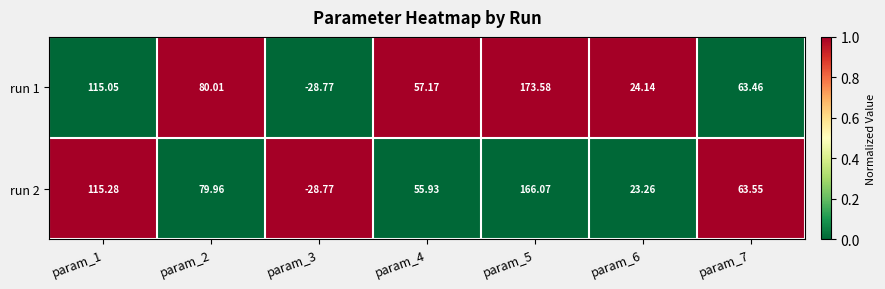

What is the spread (max minus min) of values at param_1?

0.2